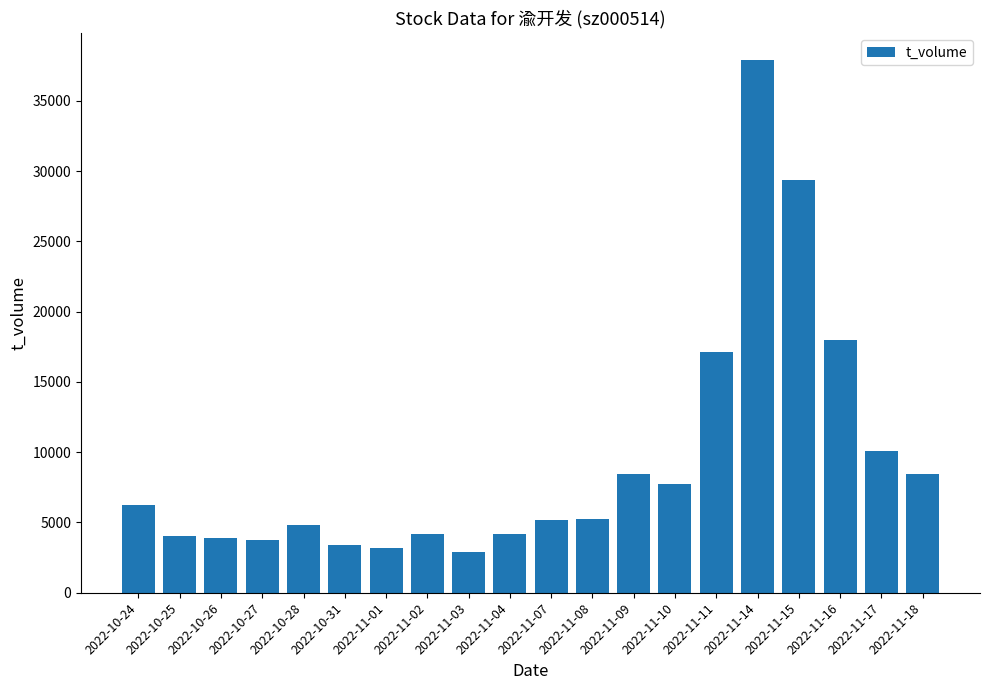

What is the value of the 6th bar from the left?

3393